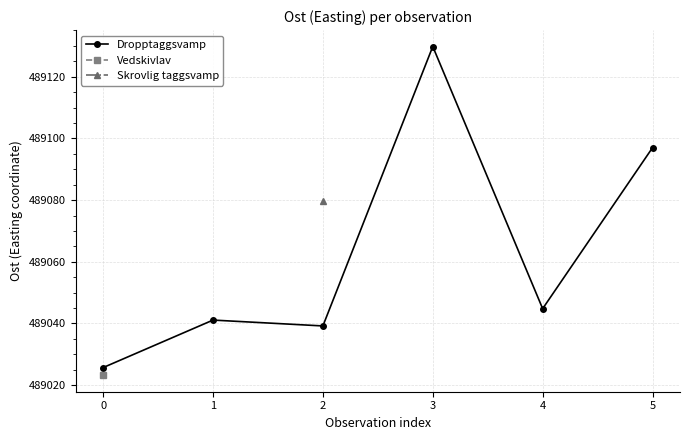

How many lines are shown in the chart?

1